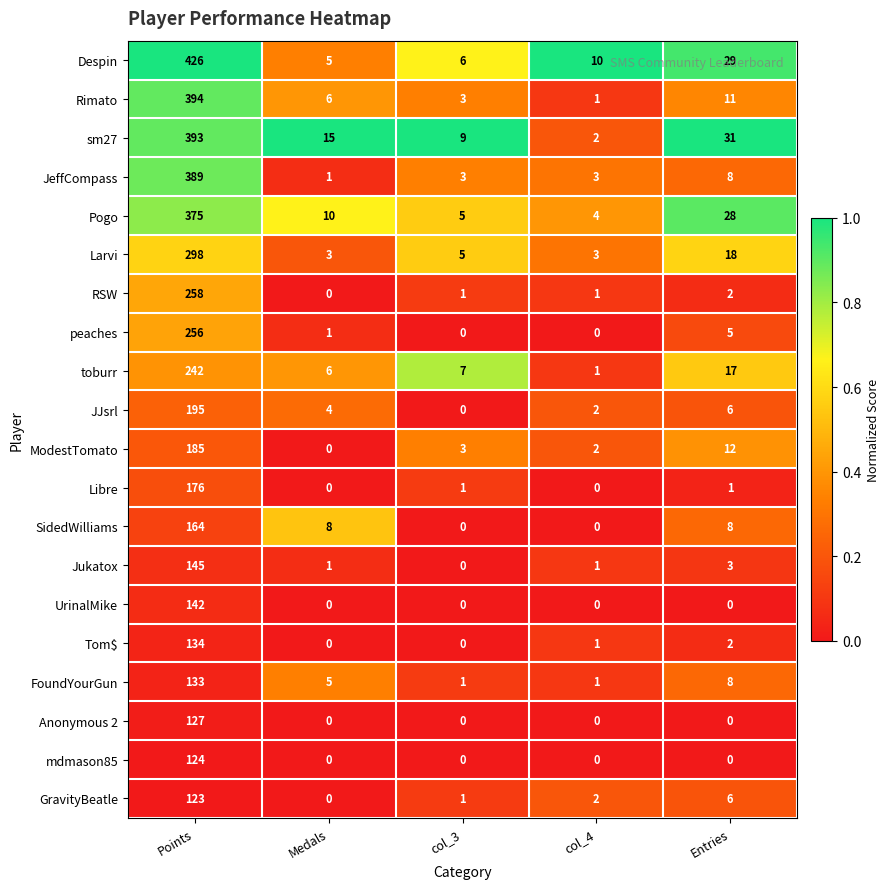

Is the value of ModestTomato at Medals greater than the value of Tom$ at Points?

No